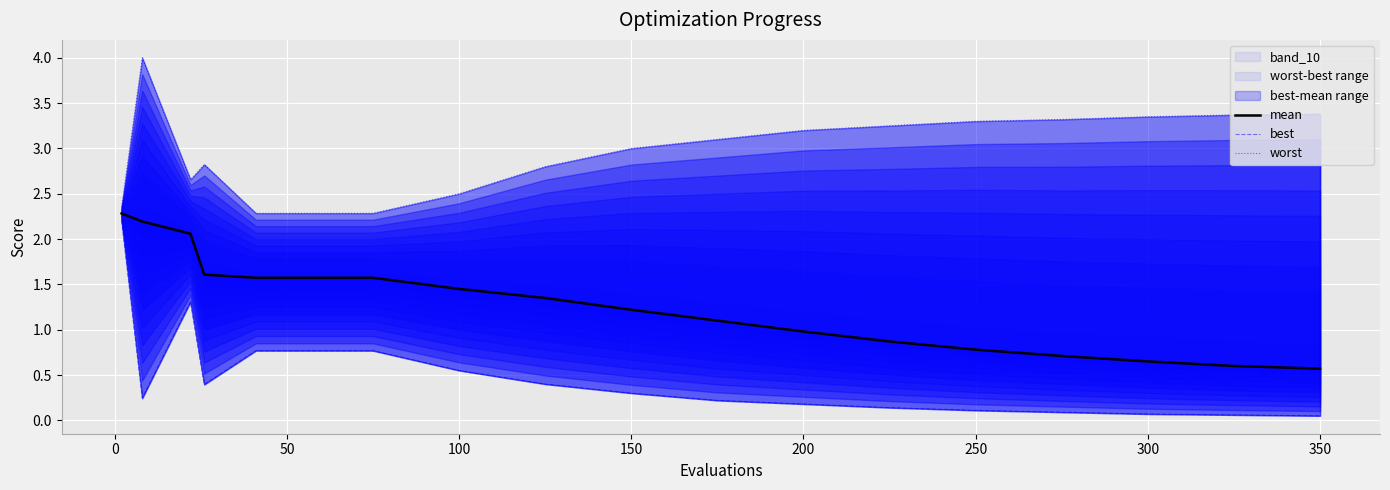

What is the average value of the best series?

0.5